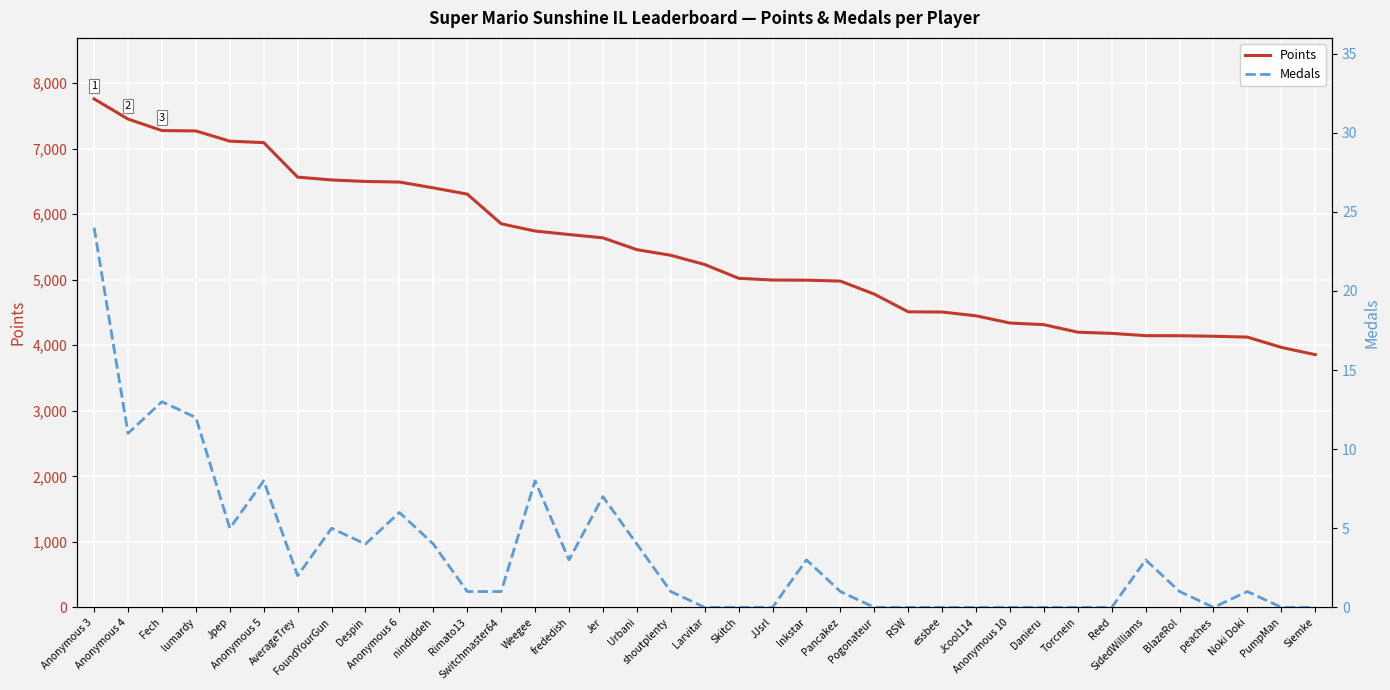

True or false: Medals has more than 0 interior local peaks.

True